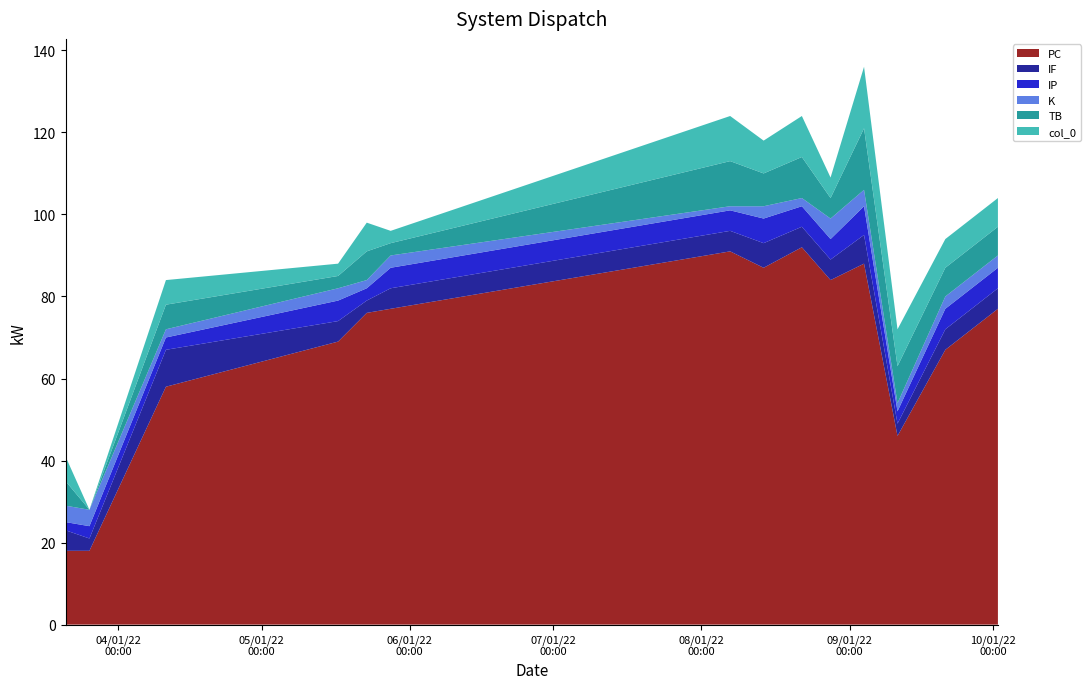

Reading left to right, transcribe all the data shown in this chart.

PC: 18	18	58	69	76	77	91	87	92	84	88	46	67	77
IF: 5	3	9	5	3	5	5	6	5	5	7	3	5	5
IP: 2	3	3	5	3	5	5	6	5	5	7	3	5	5
K: 4	4	2	3	2	3	1	3	2	5	4	2	3	3
TB: 6	0	6	3	7	3	11	8	10	5	15	9	7	7
col_0: 6	0	6	3	7	3	11	8	10	5	15	9	7	7